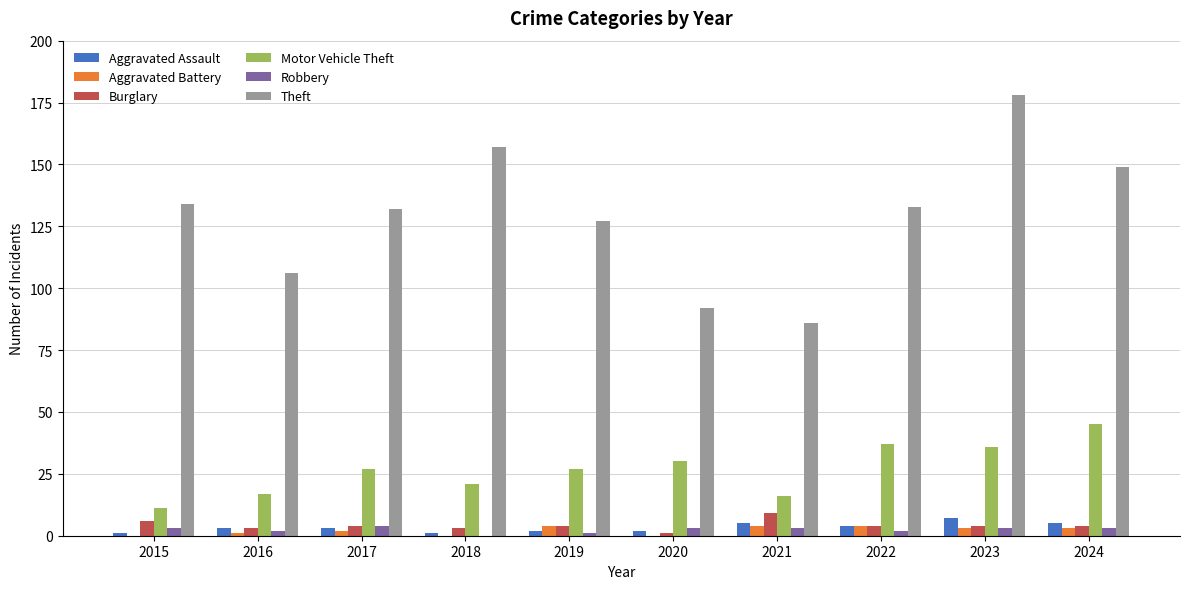

Which series changed the most between 2018 and 2021?

Theft